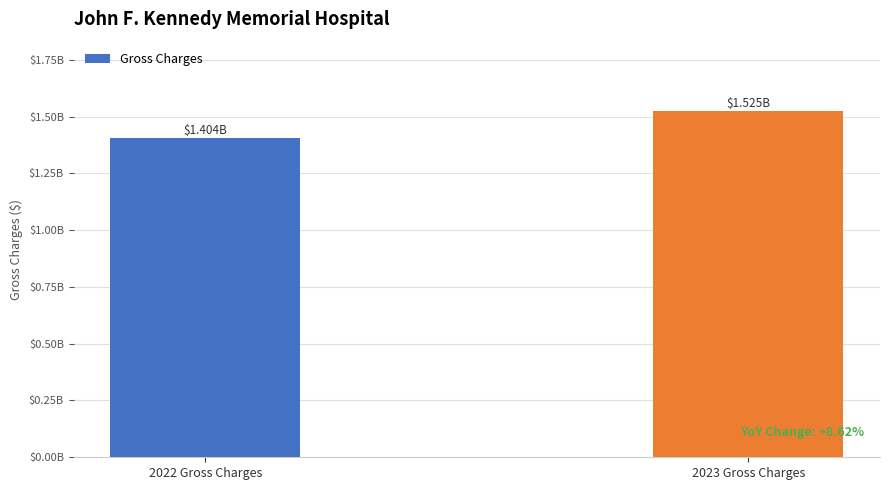

Reading left to right, list all the values displayed in this chart.

1403696972.0	1524764977.8